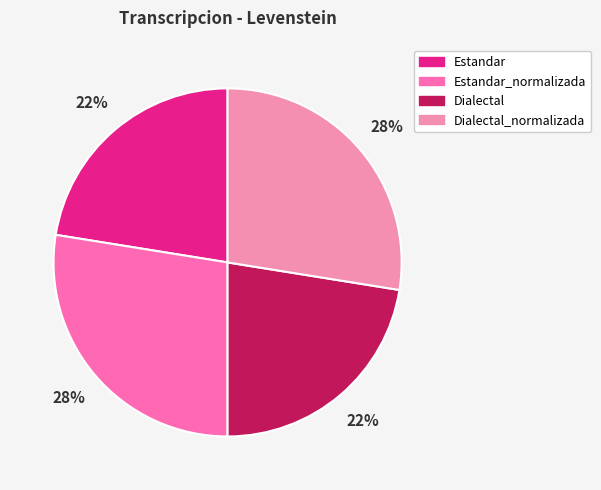

How many slices are in this pie chart?

4